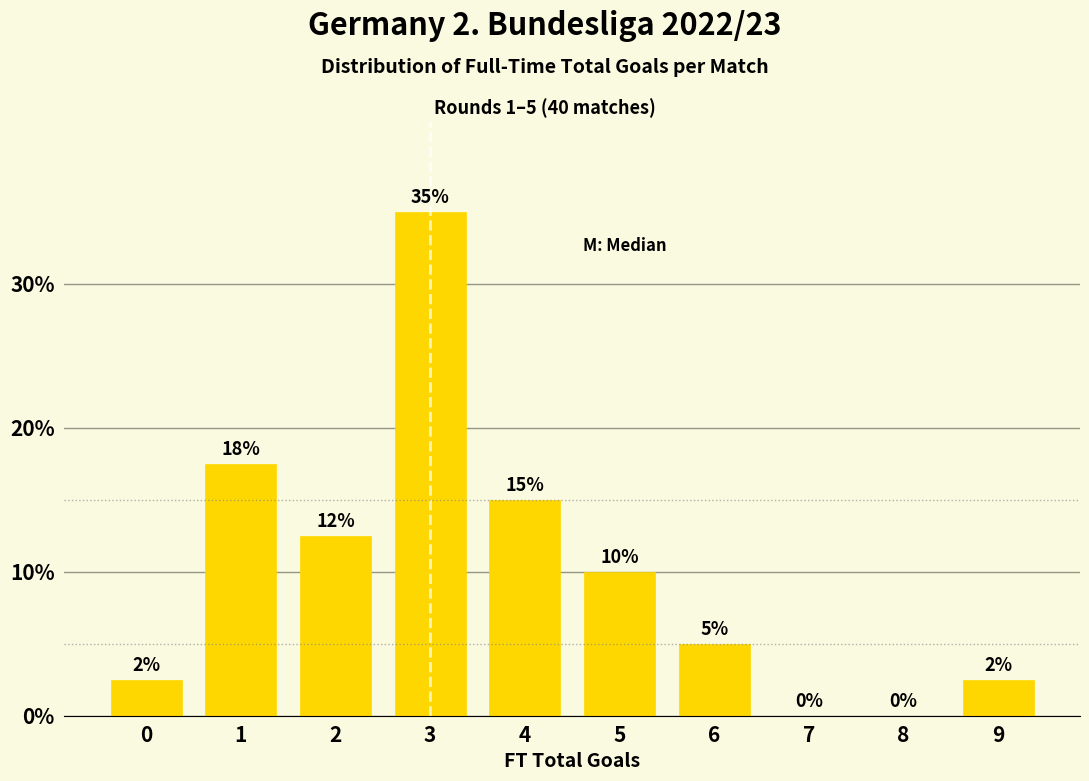

What is the approximate value at 9?

2.5